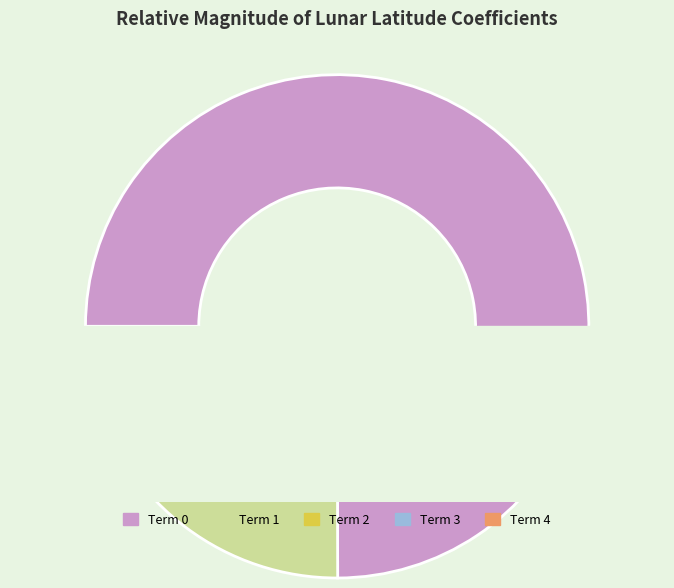

To the nearest percent, what portion does 3 represent?

1%